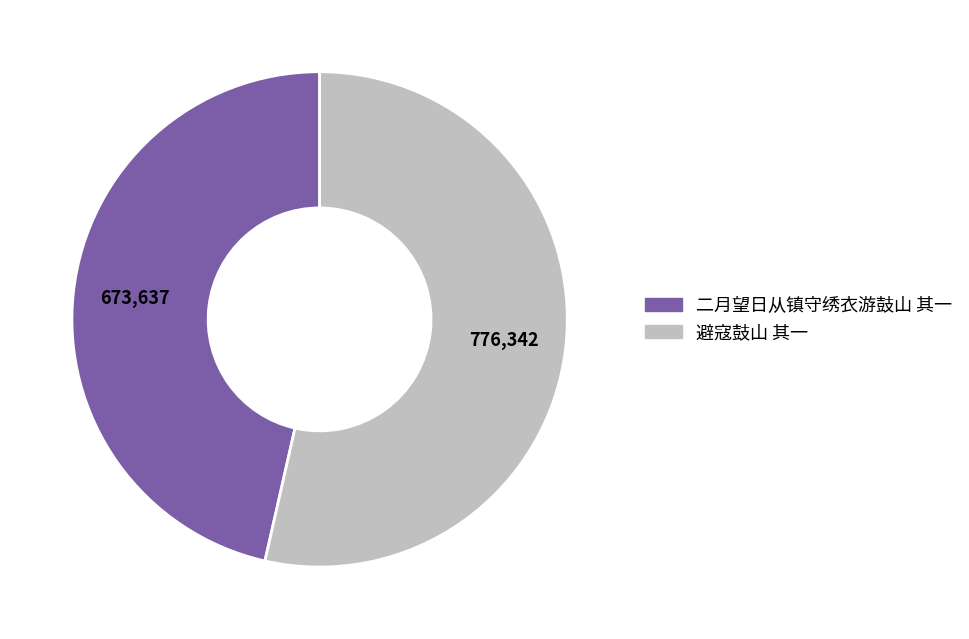

Count the number of slices in the pie.

2